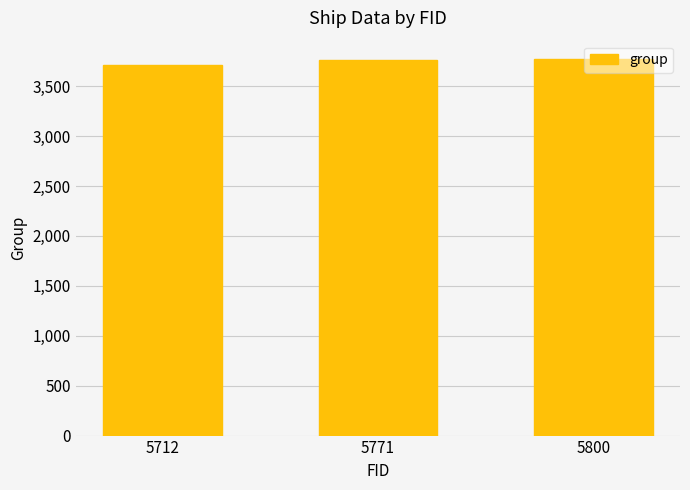

Approximately how many times larger is the value at 5771 compared to 5800?

1.0